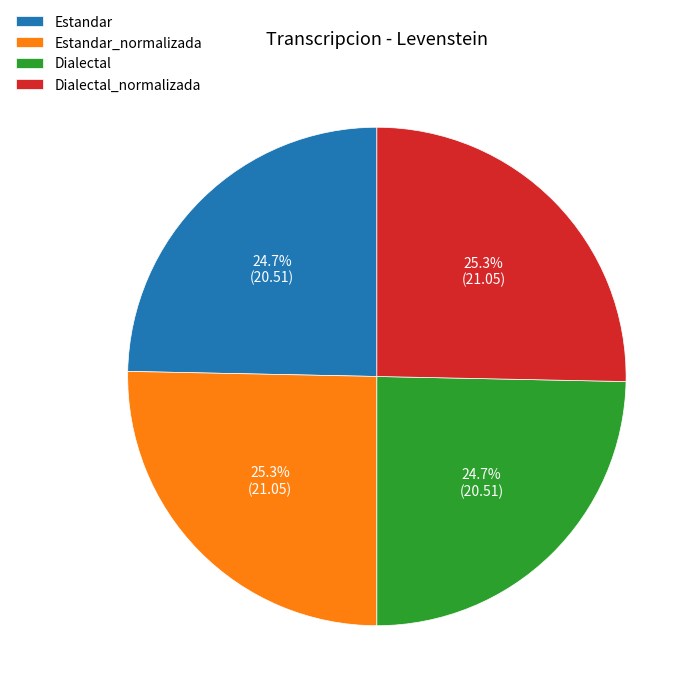

Is it true that Dialectal_normalizada is 25% of the pie?

True